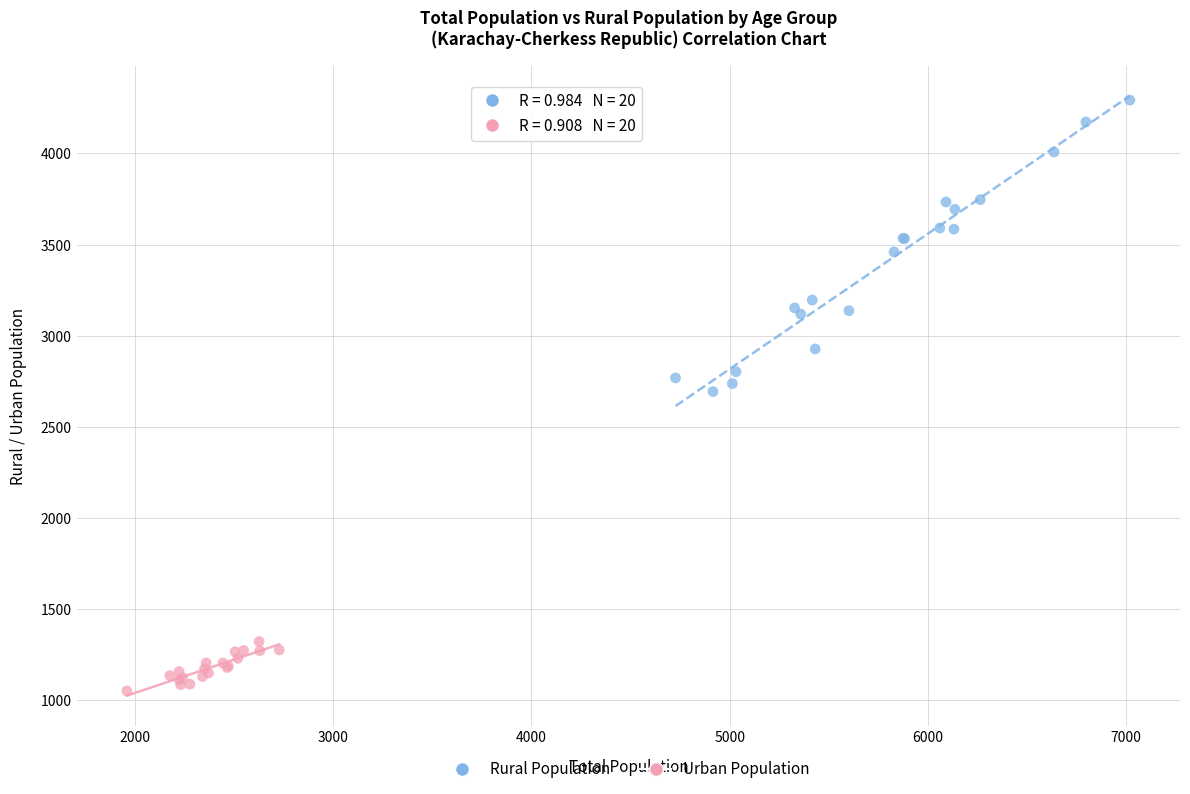

Which series has the widest spread of Y values?

Rural Population